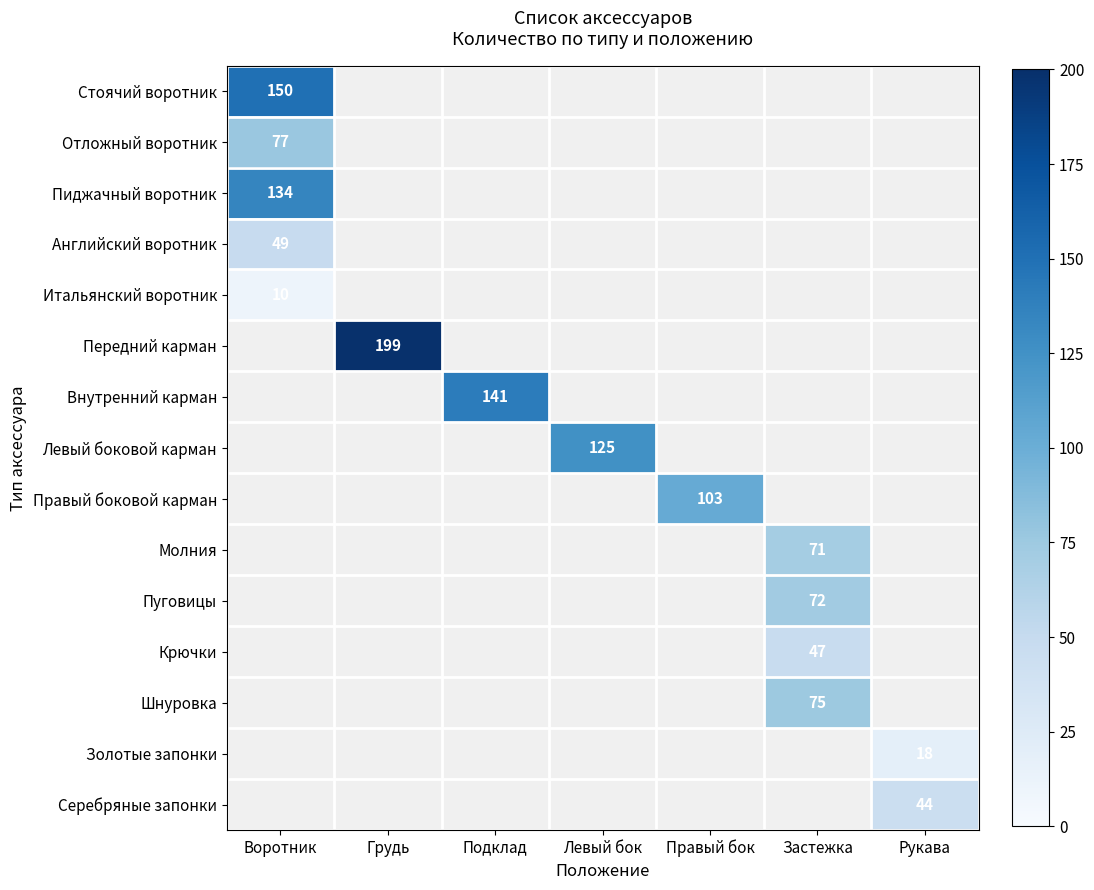

Count the number of categories in the chart.

7